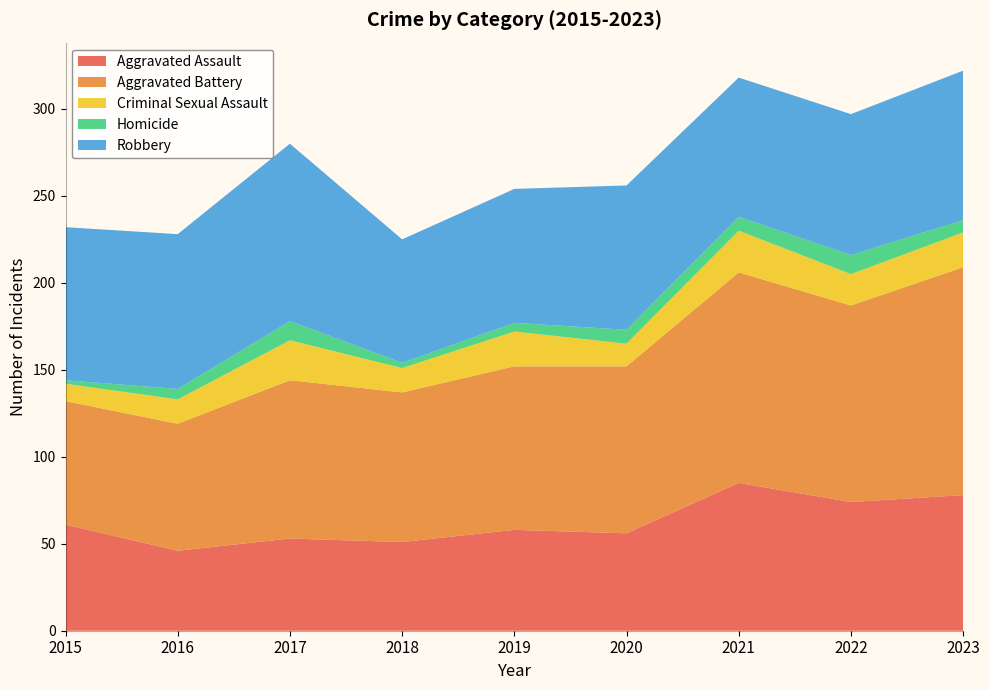

Reading right to left, what are all the values shown in this chart?

Aggravated Assault: 2023=78	2022=74	2021=85	2020=56	2019=58	2018=51	2017=53	2016=46	2015=61
Aggravated Battery: 2023=131	2022=113	2021=121	2020=96	2019=94	2018=86	2017=91	2016=73	2015=71
Criminal Sexual Assault: 2023=20	2022=18	2021=24	2020=13	2019=20	2018=14	2017=23	2016=14	2015=10
Homicide: 2023=7	2022=11	2021=8	2020=8	2019=5	2018=3	2017=11	2016=6	2015=2
Robbery: 2023=86	2022=81	2021=80	2020=83	2019=77	2018=71	2017=102	2016=89	2015=88